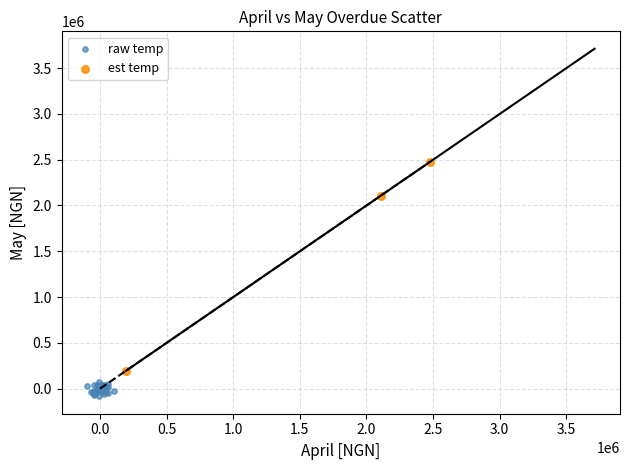

Which series contains the highest Y value?

est temp